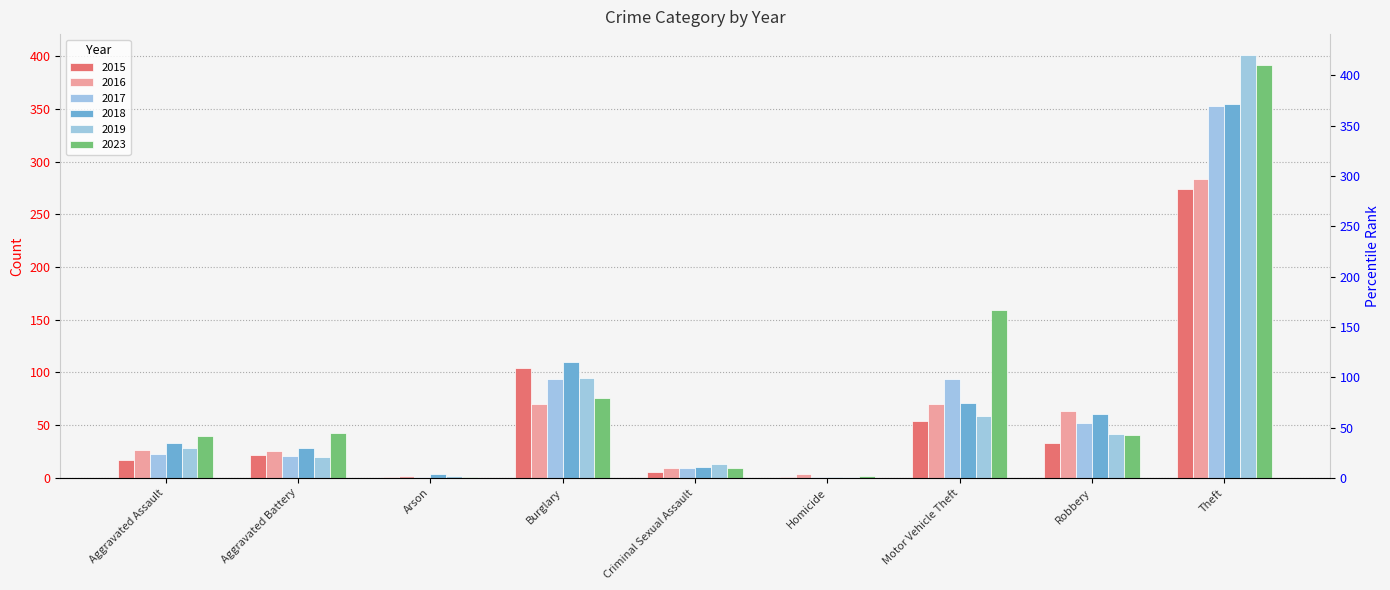

How many bars are there in each group?

6